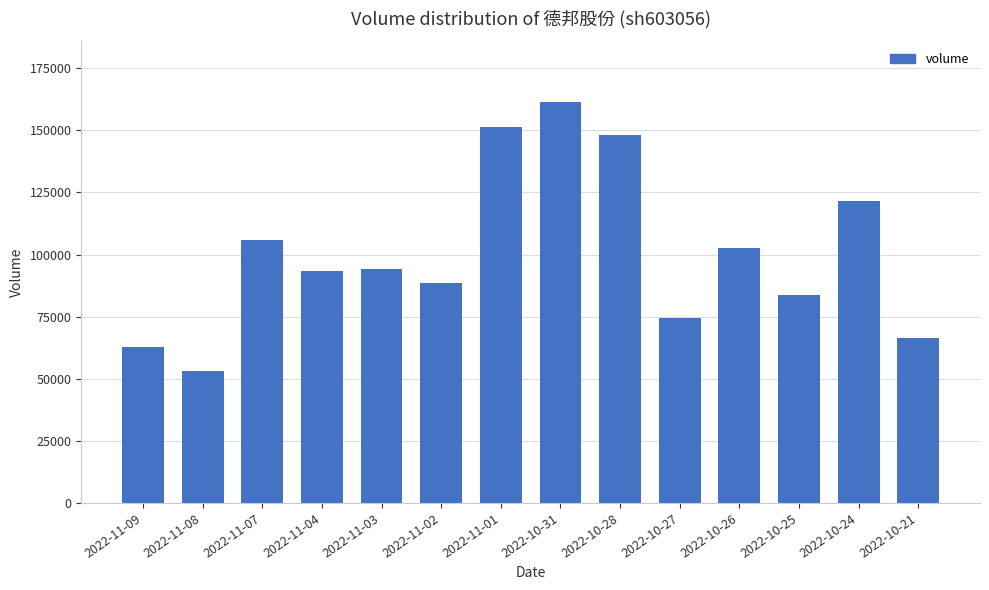

What is the minimum value shown in the chart?

53096